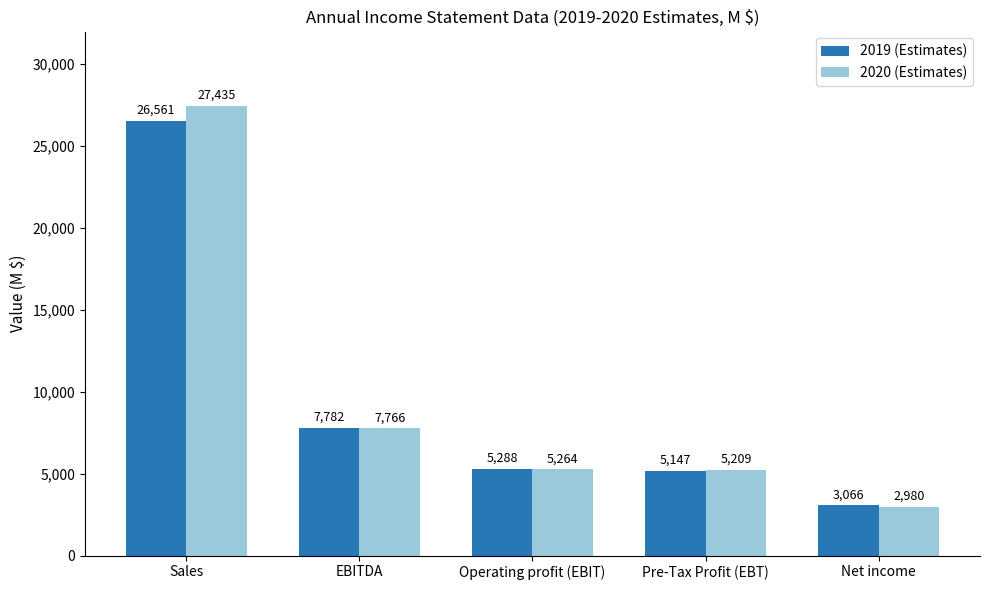

True or false: 2020 (Estimates) has a value of 2980 at Net income.

True